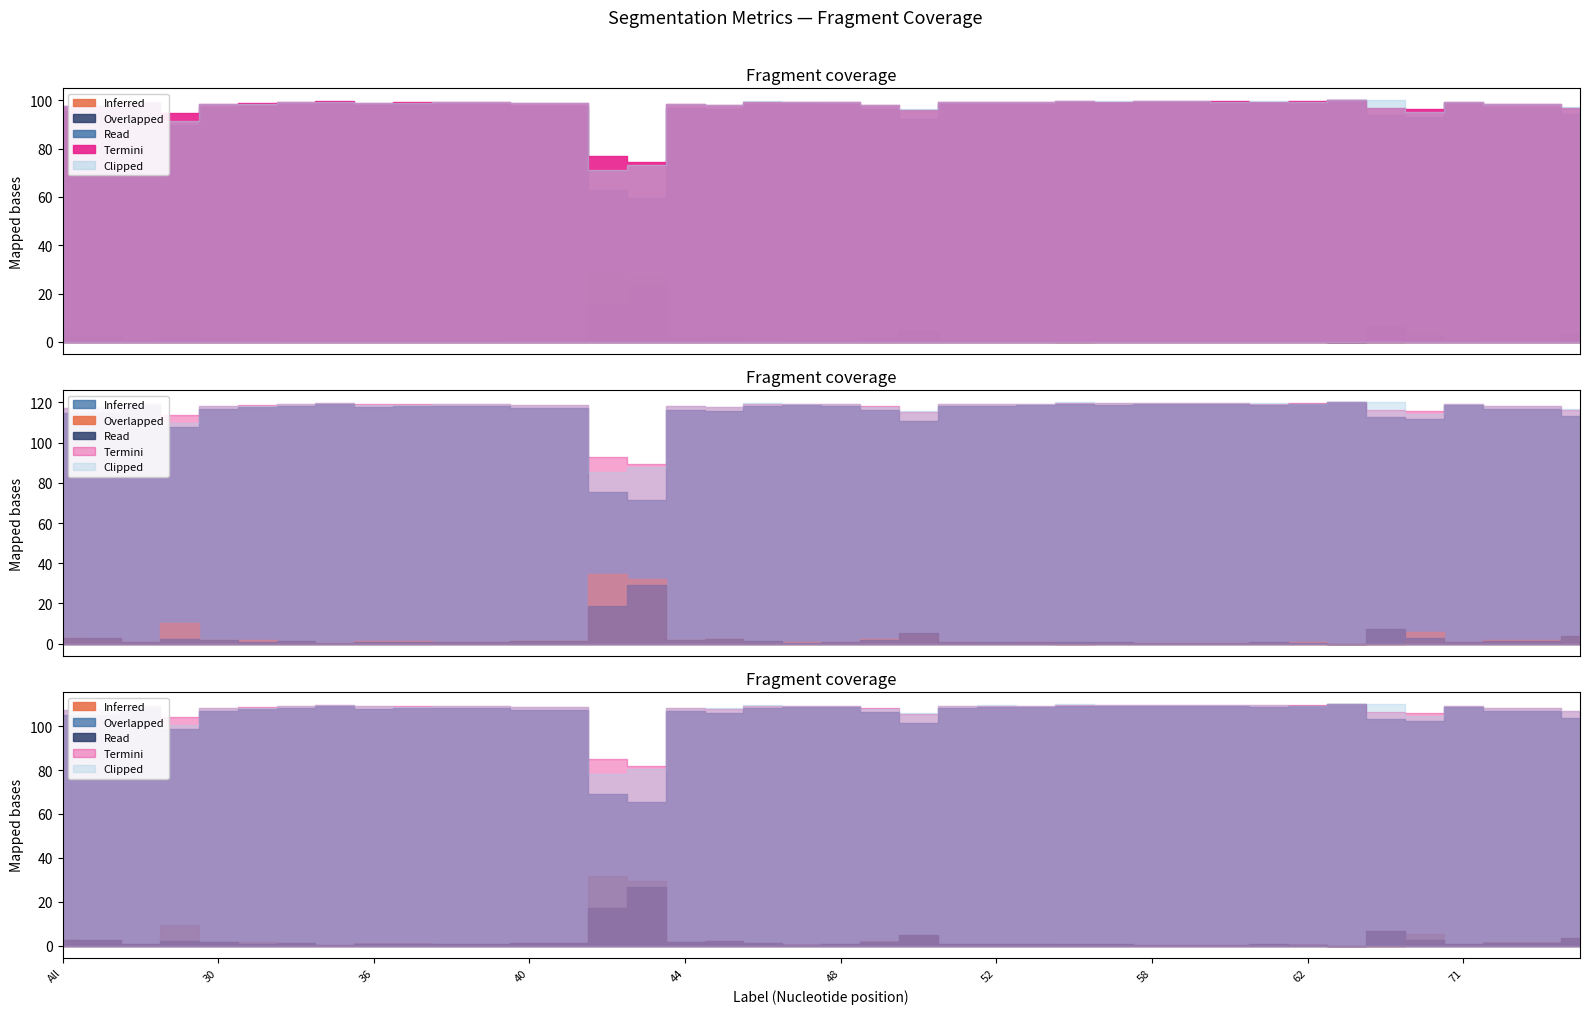

True or false: Total/Target and FalsePositive intersect in this chart.

False